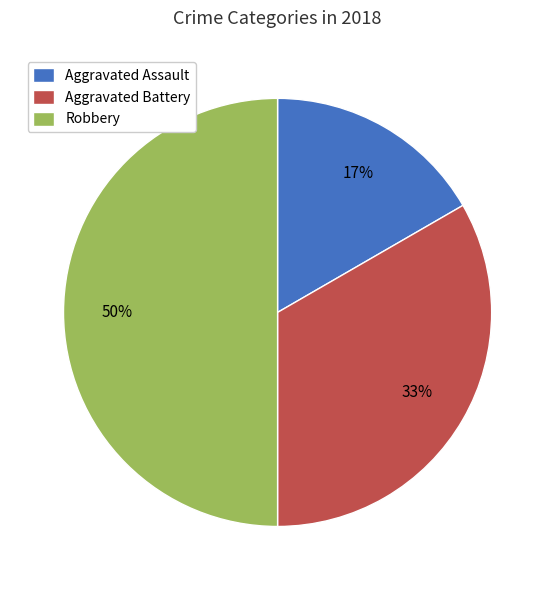

Between Aggravated Battery and Robbery, which is larger?

Robbery